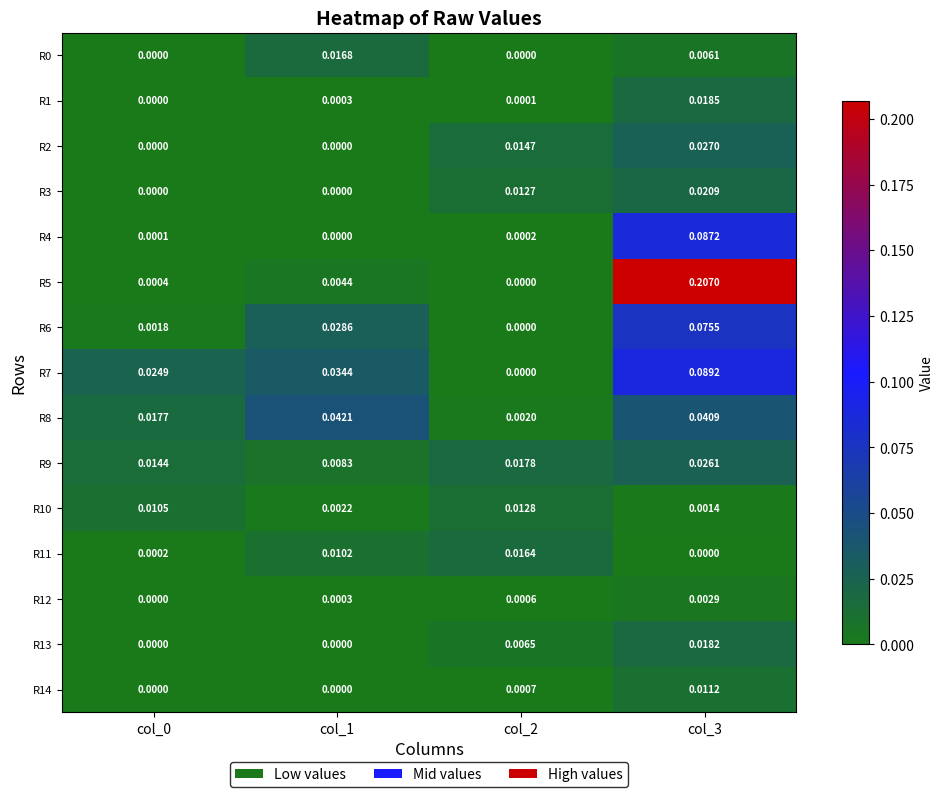

Rank the series by their maximum value, from highest to lowest.

R5, R7, R4, R6, R8, R2, R9, R3, R1, R13, R0, R11, R10, R14, R12